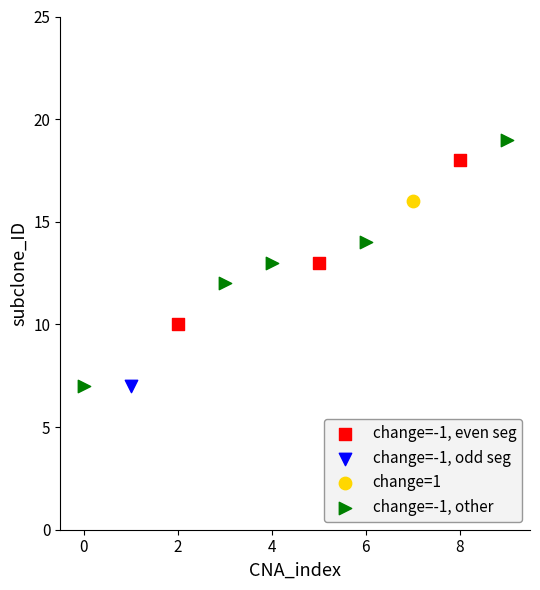

What are all the series names shown in the legend?

change=-1, even seg, change=-1, odd seg, change=1, change=-1, other